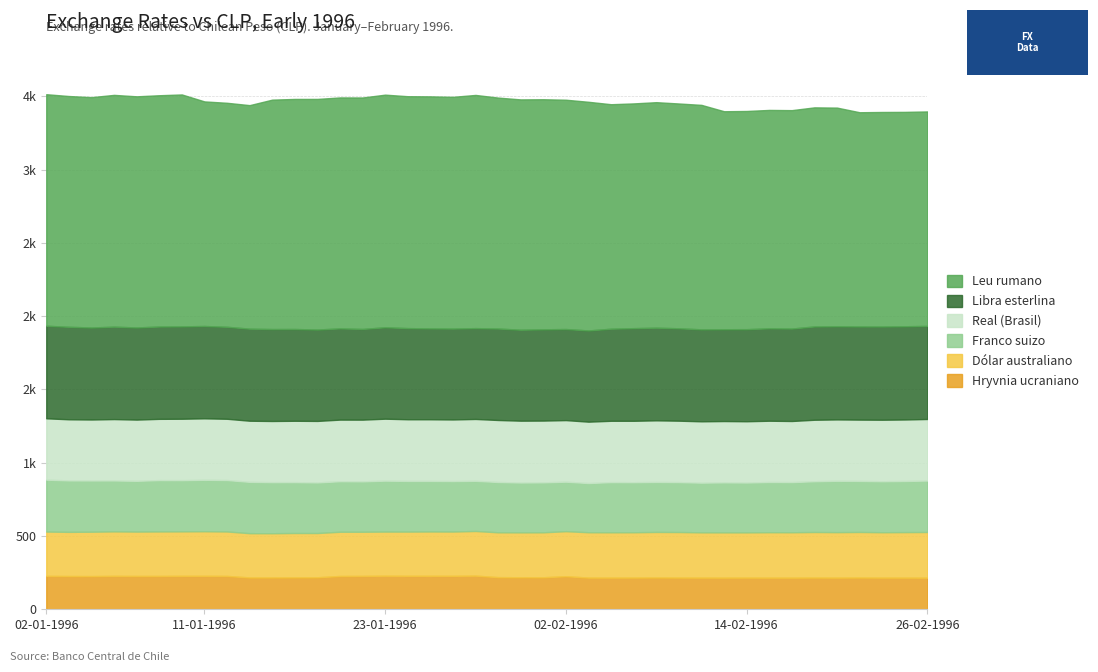

What is the average value of the Libra esterlina series?

627.9